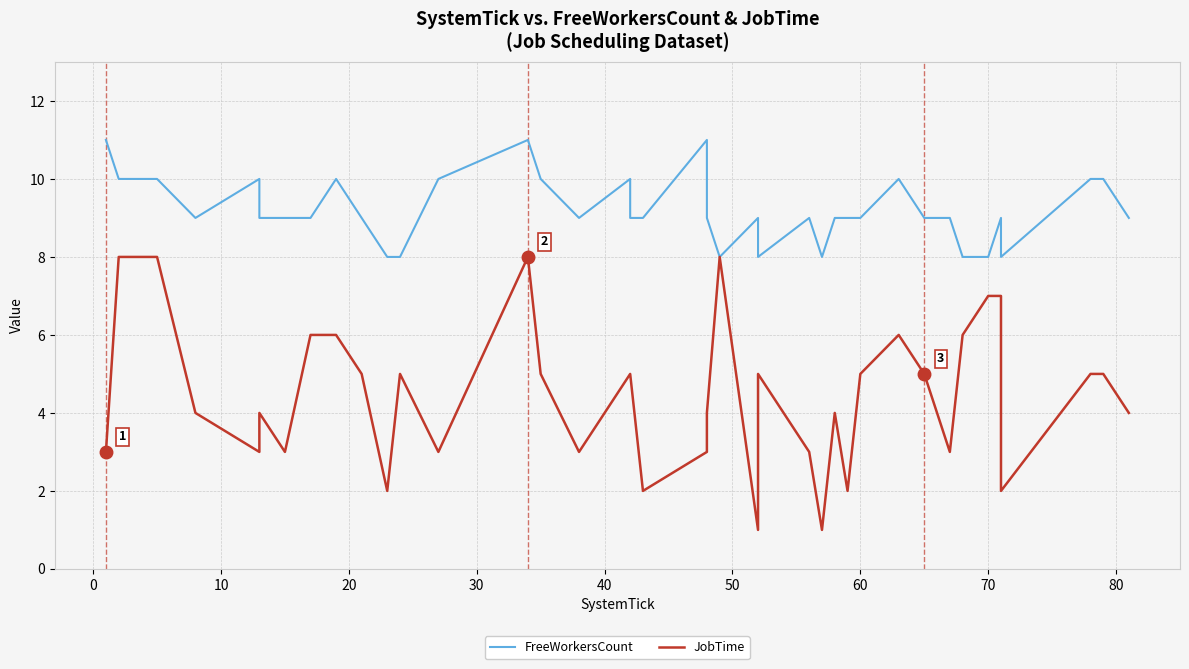

Is it true that FreeWorkersCount equals 4 at 70?

False